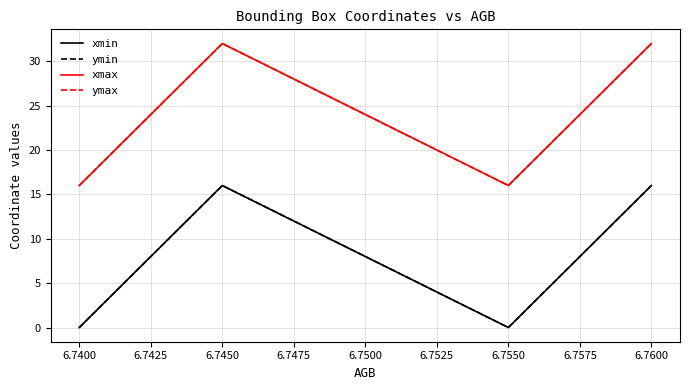

Reading left to right, transcribe all the data shown in this chart.

xmin: 0	16	0	16
ymin: 0	16	0	16
xmax: 16	32	16	32
ymax: 16	32	16	32